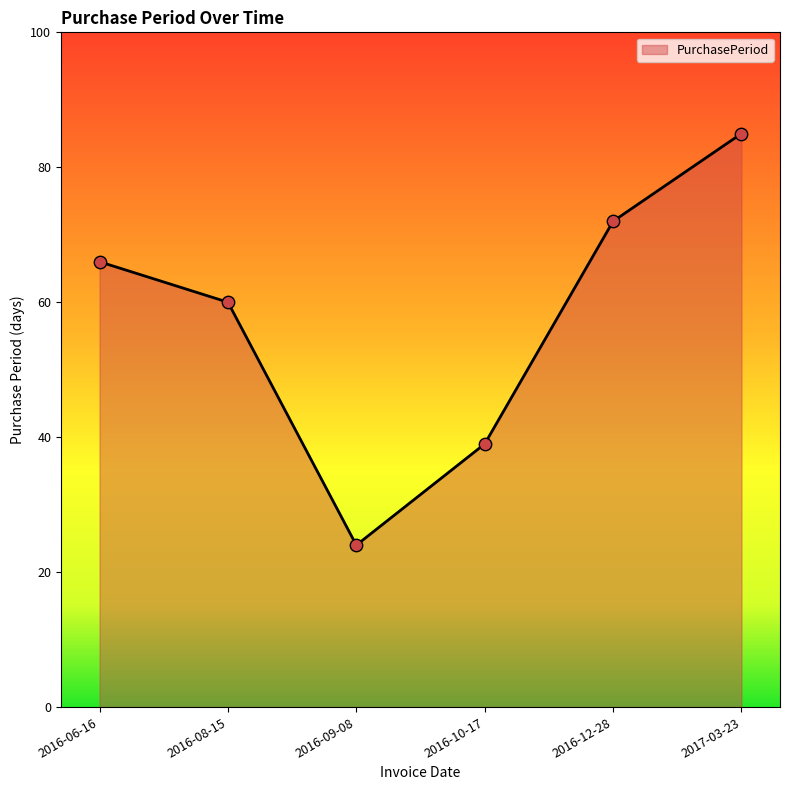

What is the change in value from 2016-06-16 to 2016-08-15?

-6